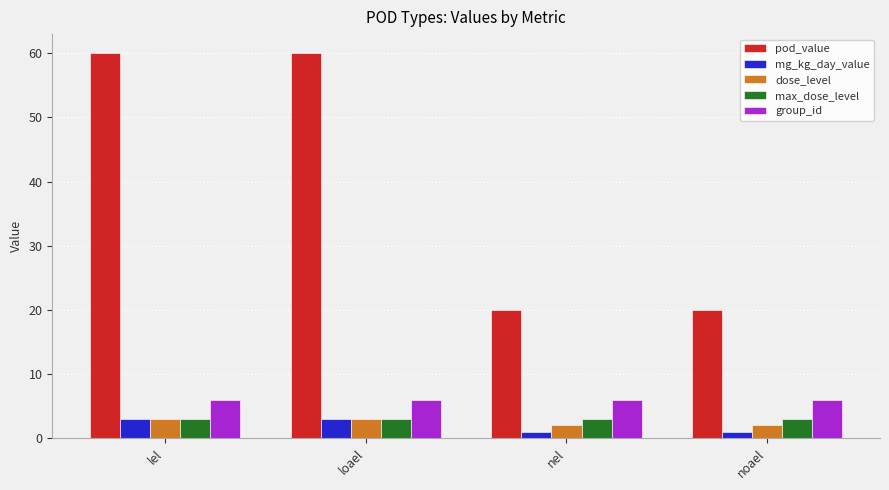

What are all the series names shown in the legend?

pod_value, mg_kg_day_value, dose_level, max_dose_level, group_id